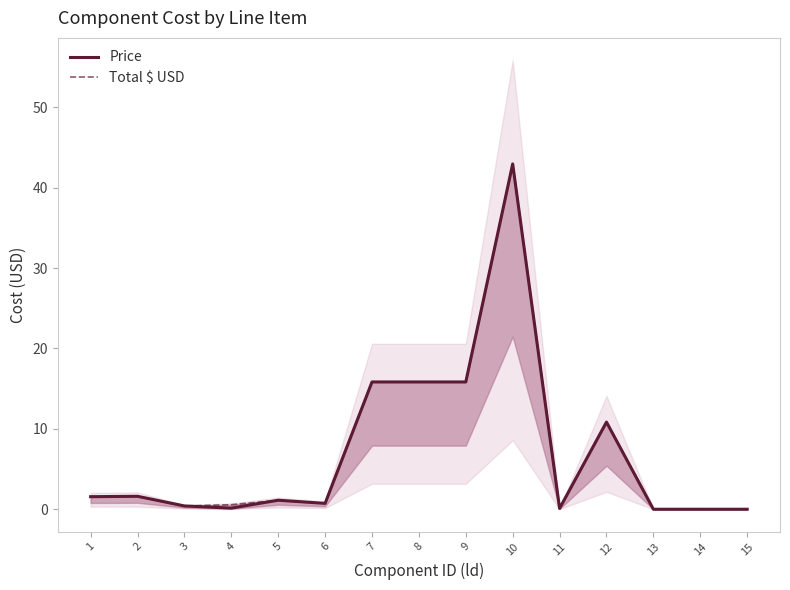

Where is the first local maximum for Total $ USD?

2